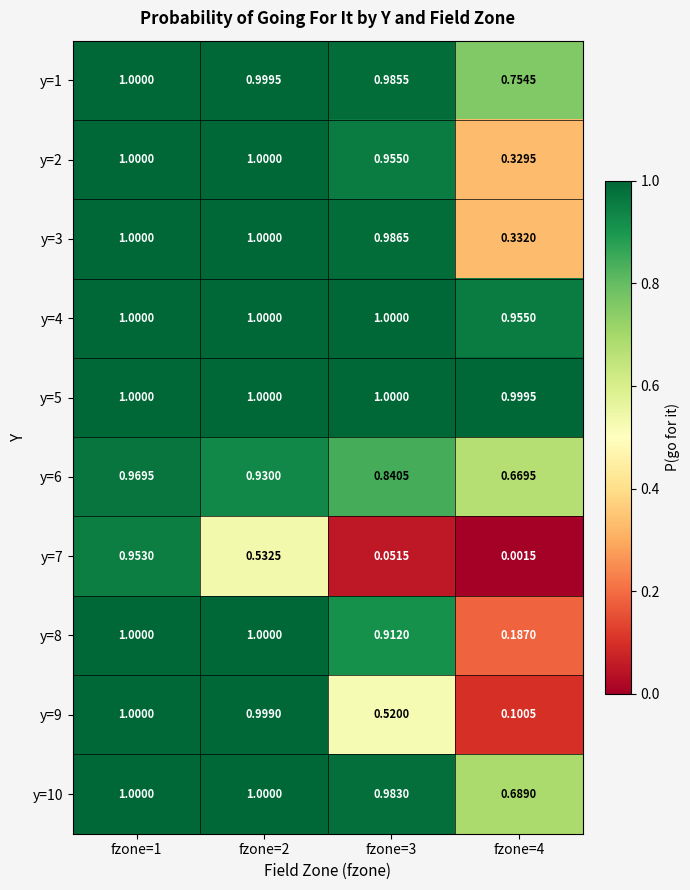

Is the value of y=8 at fzone=4 greater than the value of y=6 at fzone=1?

No